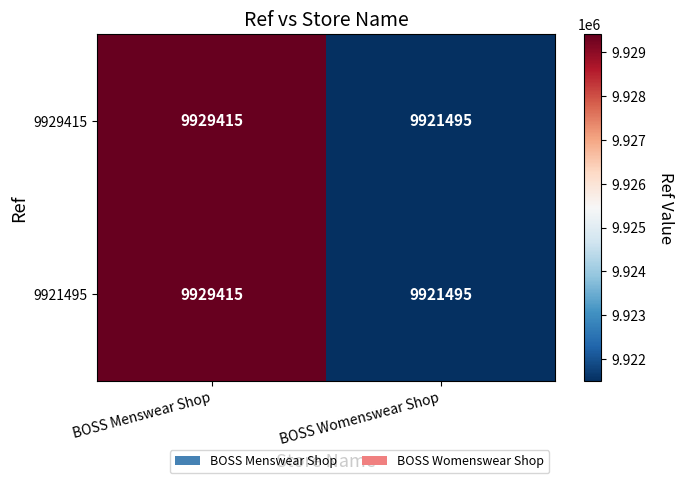

At how many categories does at least one series exceed 9922220?

1